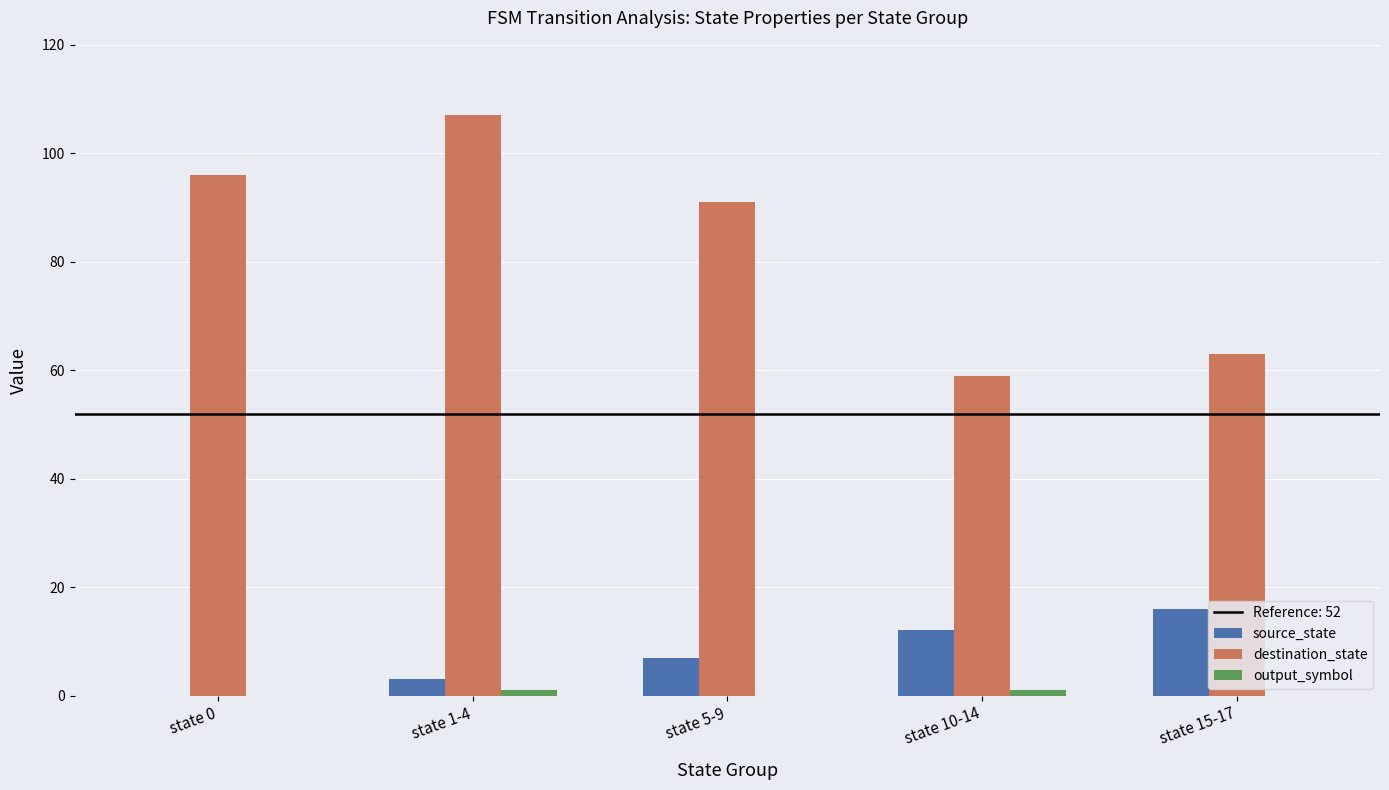

What is the greatest value displayed?

107